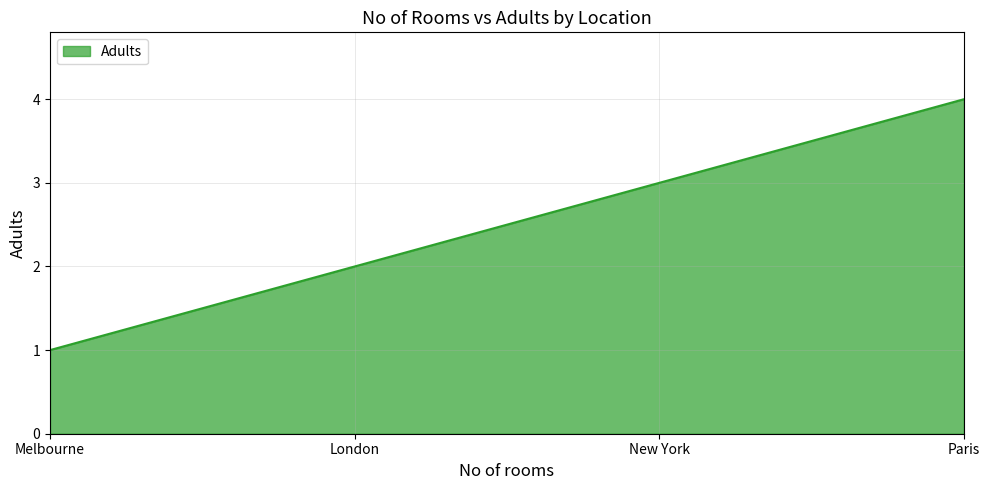

How many values are between 2 and 4?

3